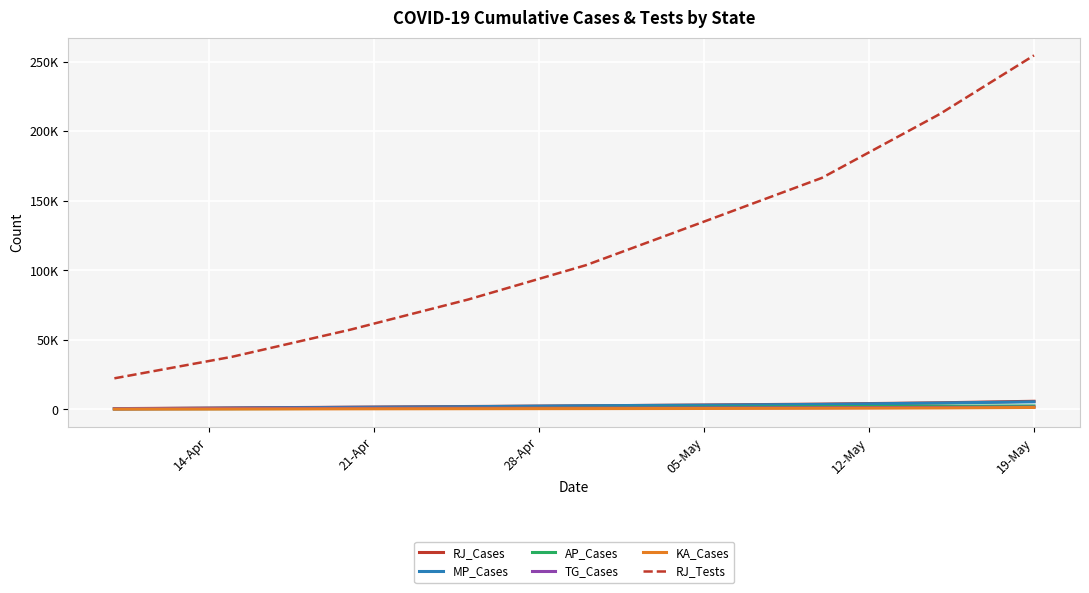

Reading left to right, extract all data points from this chart.

RJ_Cases: 561	1076	1576	2083	2584	3158	3814	4747	5845
MP_Cases: 451	938	1485	1945	2625	3049	3614	4595	5465
AP_Cases: 381	525	722	1016	1403	1717	1980	2307	2489
TG_Cases: 487	650	872	990	1038	1096	1196	1454	1634
KA_Cases: 207	279	408	500	565	673	848	1056	1395
RJ_Tests: 22349	37860	57290	78993	103704	134987	166424	212317	254533